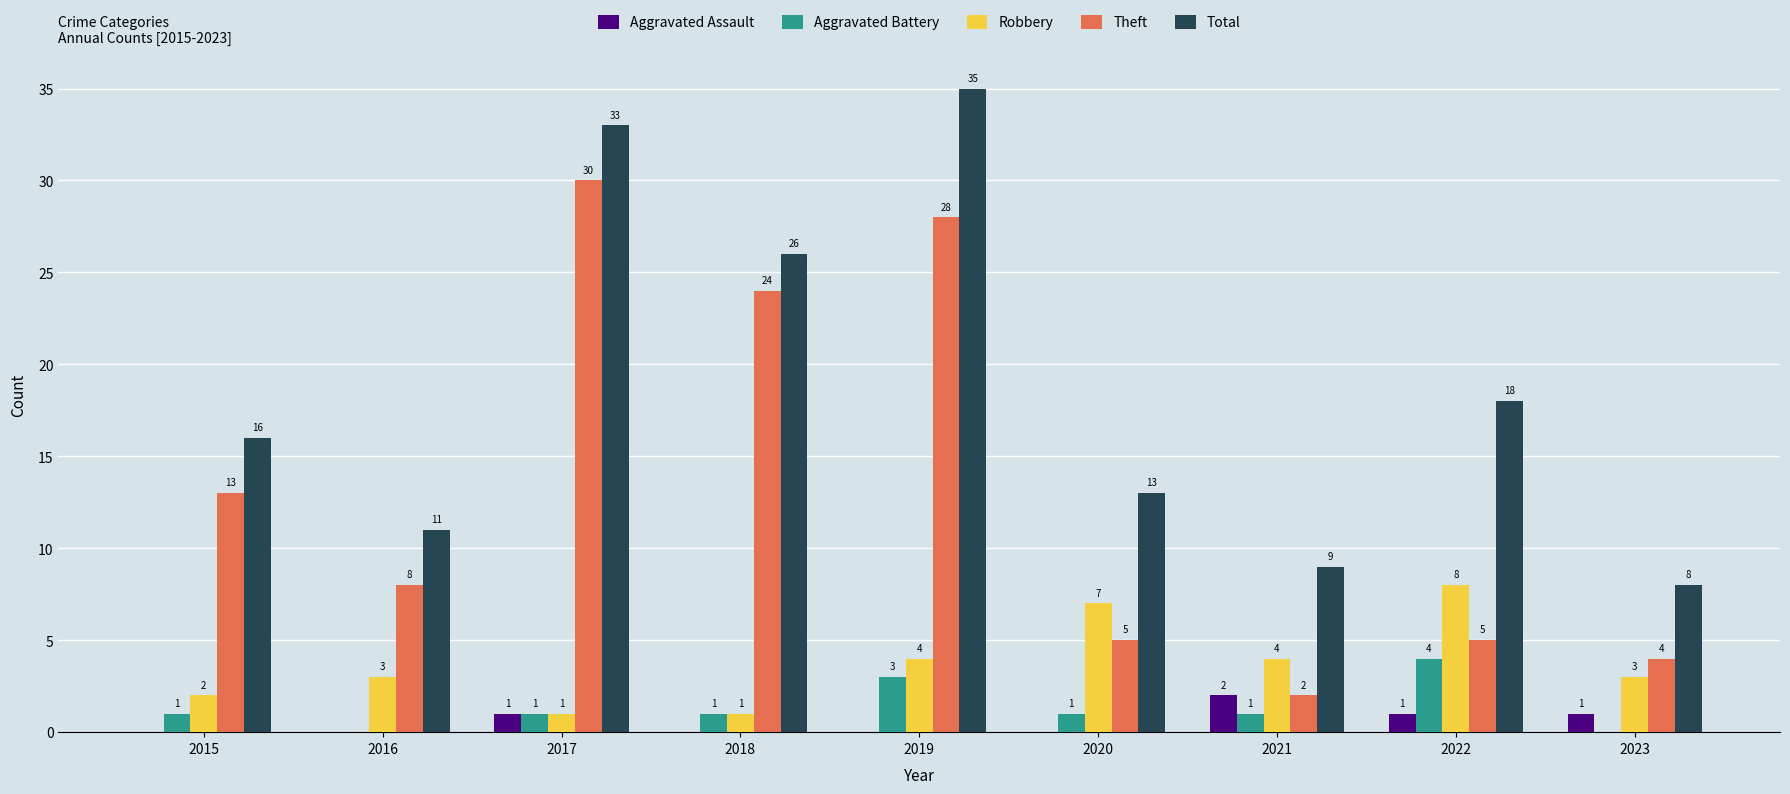

What is the total value across all series at 2017?

66